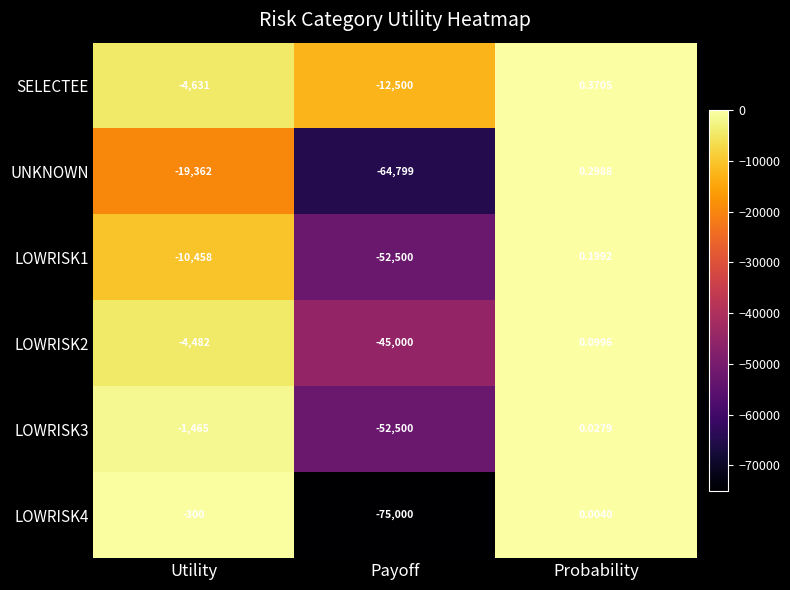

Which series has the largest total across all categories?

SELECTEE